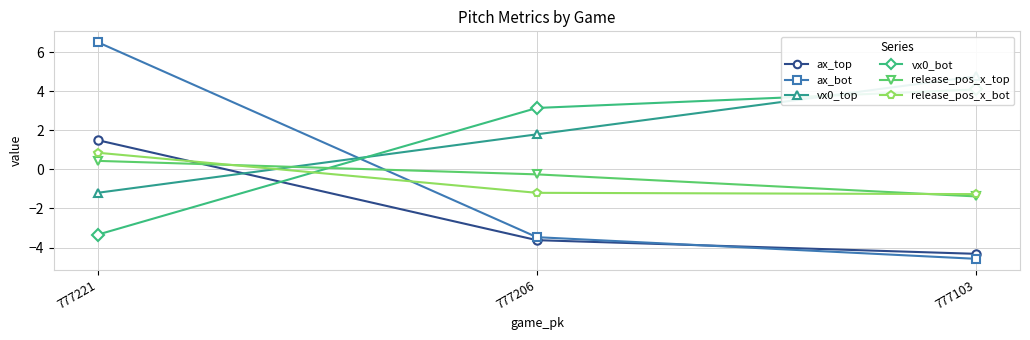

What is the value of the vx0_bot point at the 3rd from the left?

4.1